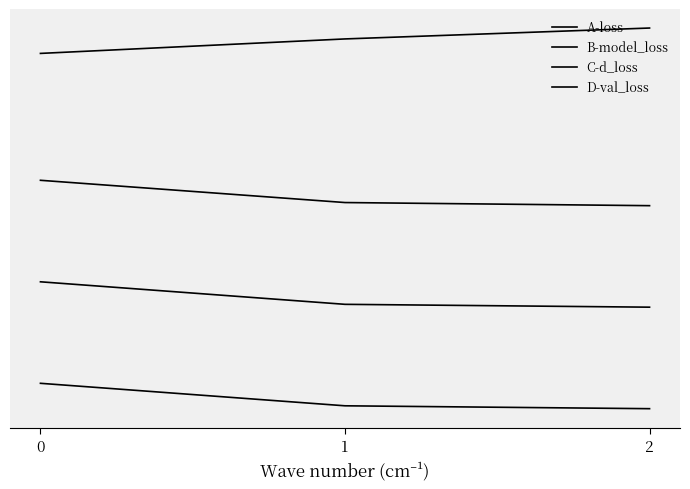

At which label does B-model_loss reach its minimum?

2